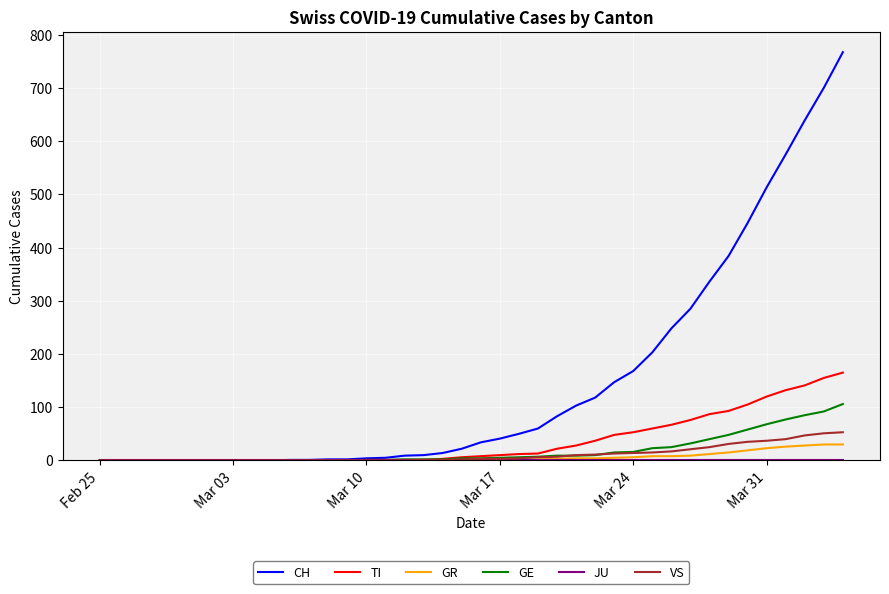

Which series has the widest spread of values?

CH